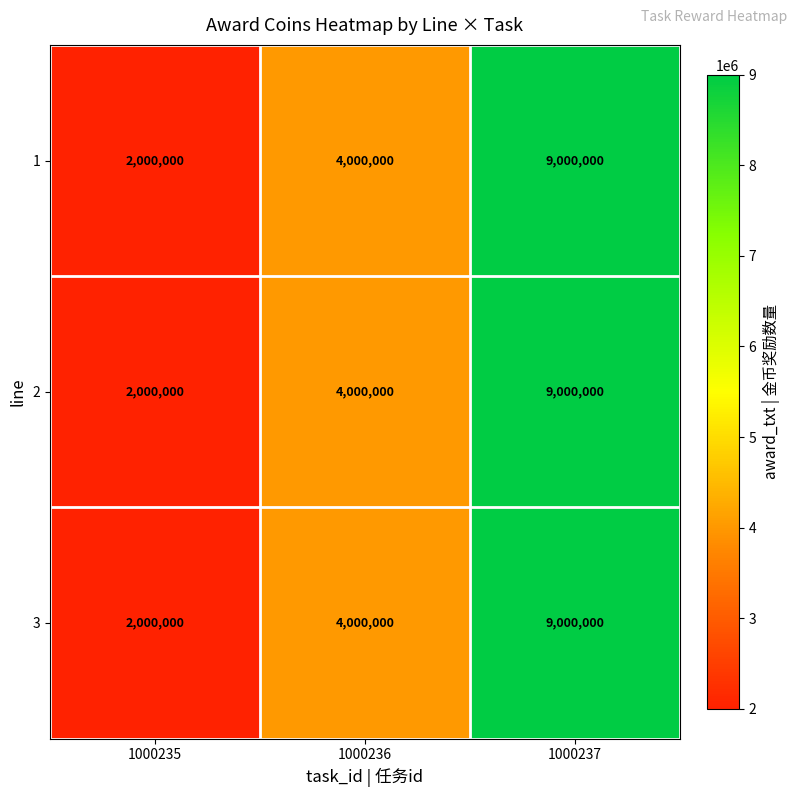

Where is 1 nearest to the value 5500000?

1000236